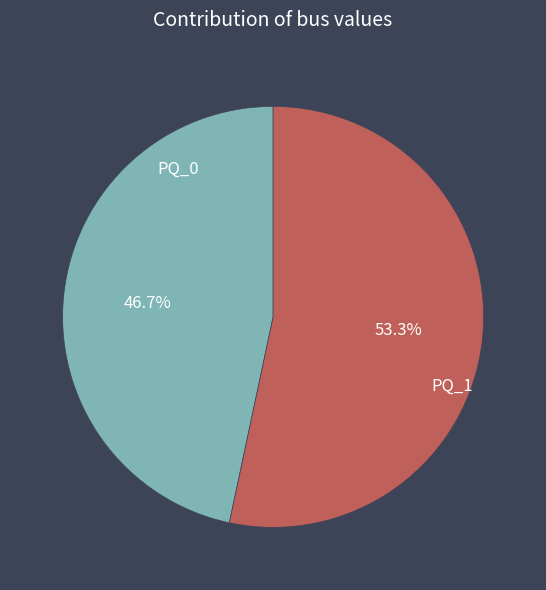

To the nearest percent, what percentage of the pie is PQ_1?

53%